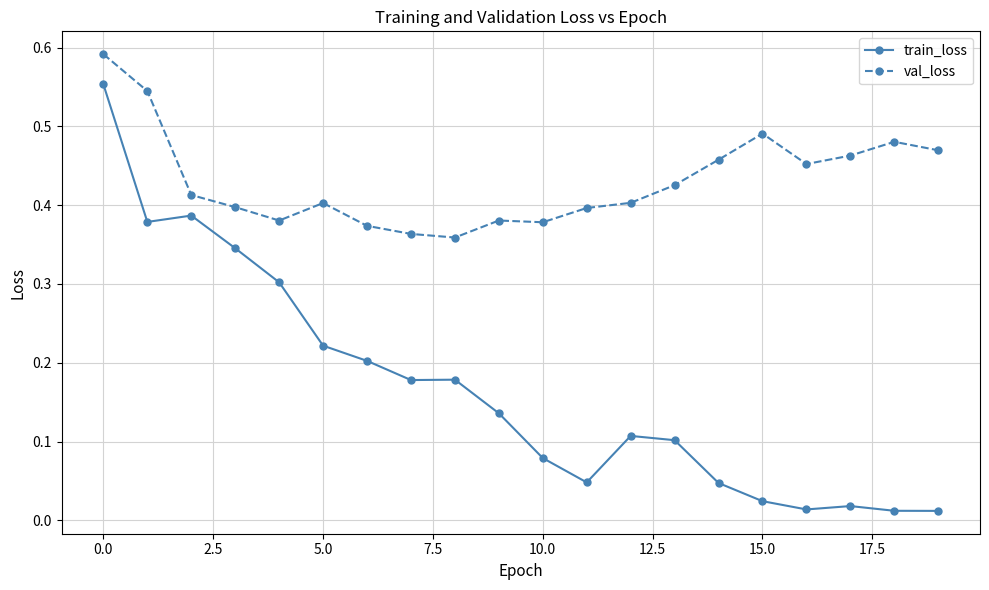

How many lines are shown in the chart?

2